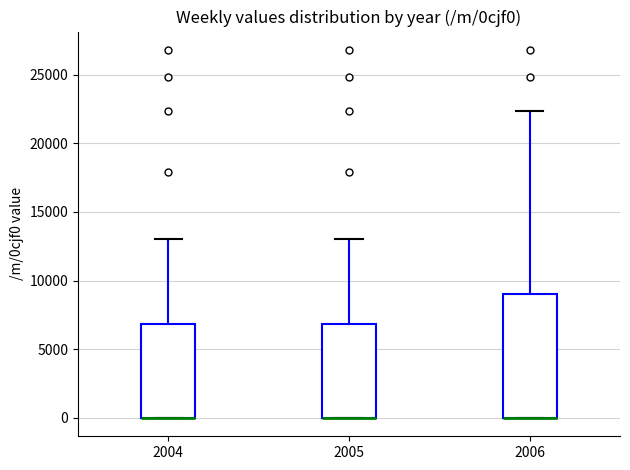

Where does the upper whisker of the box at x = 2006 end on the y-axis? The values are not printed on the chart, so give them approximately, as read against the axis.

22500